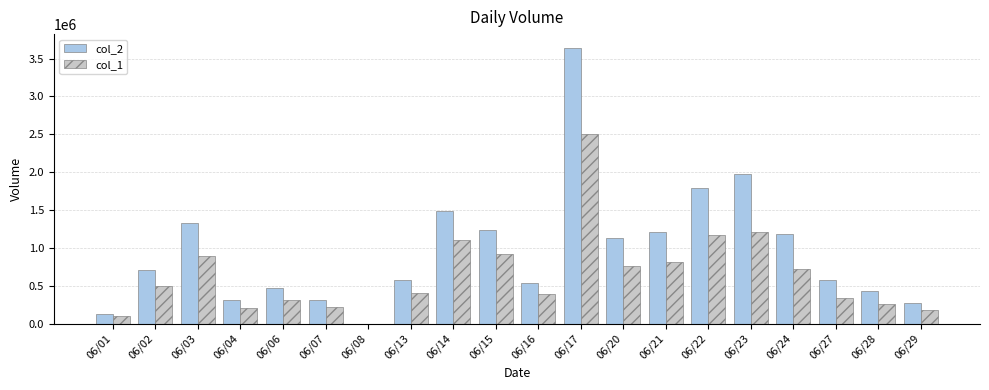

The value of col_1 at 06/22 is 2041509. True or false?

False